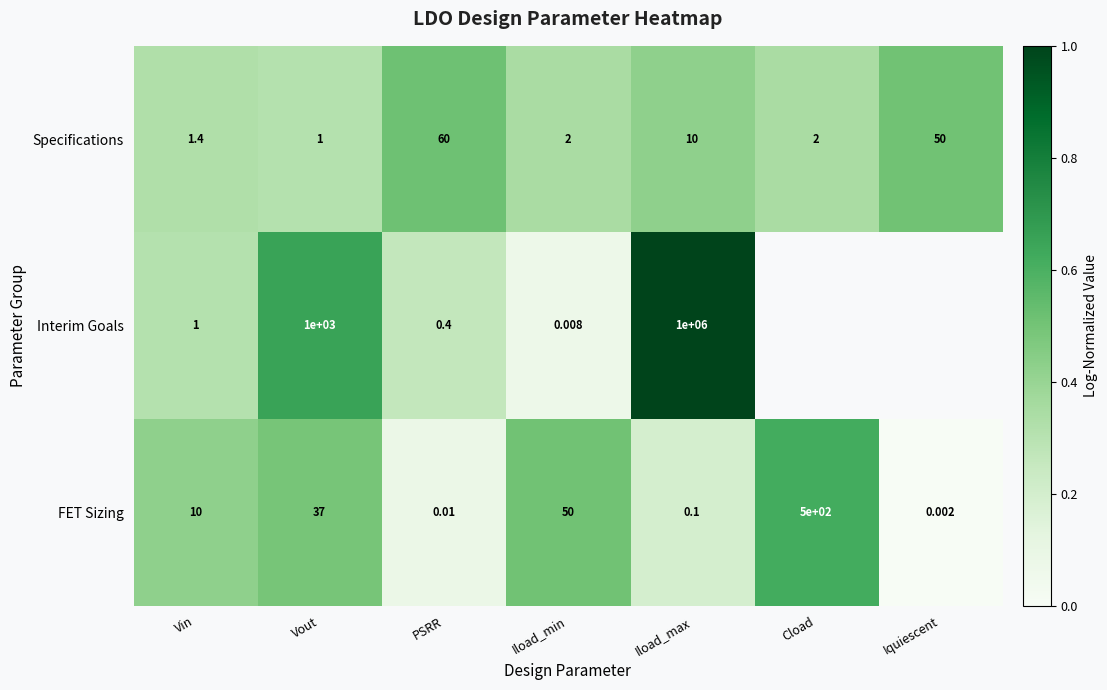

At which label does Specifications first exceed 2?

PSRR